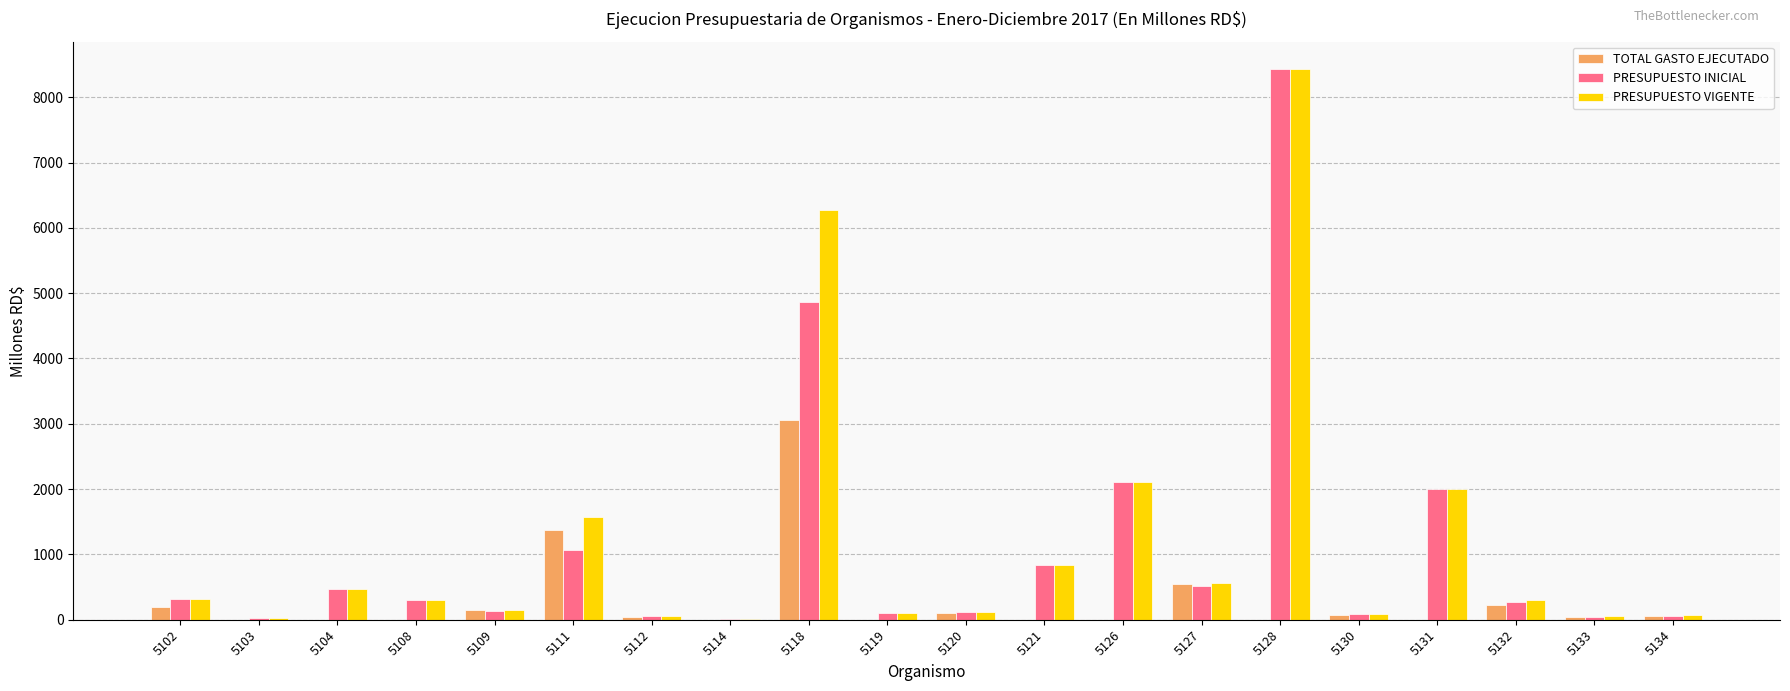

Is the value of PRESUPUESTO INICIAL at 5121 greater than the value of PRESUPUESTO VIGENTE at 5126?

No